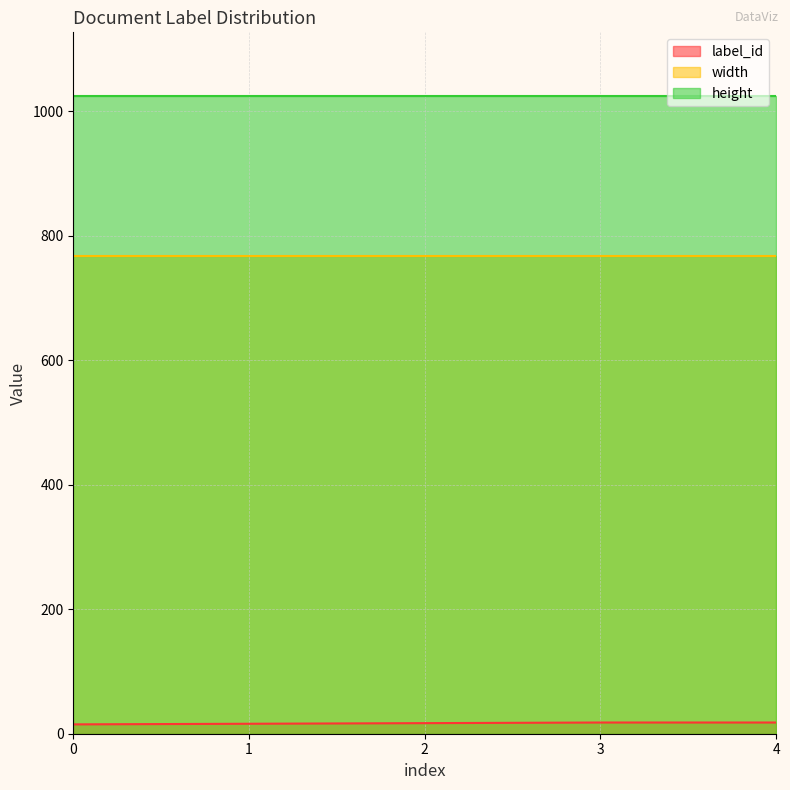

Rank the series by their maximum value, from lowest to highest.

label_id, width, height